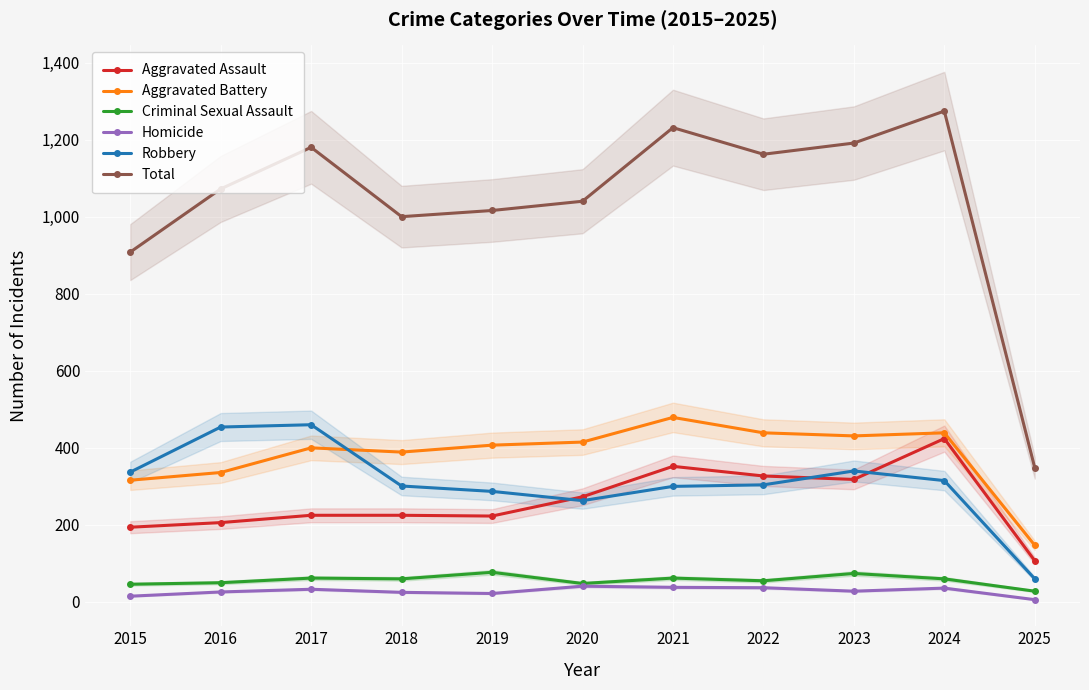

What is the total value across all series at 2018?

2000